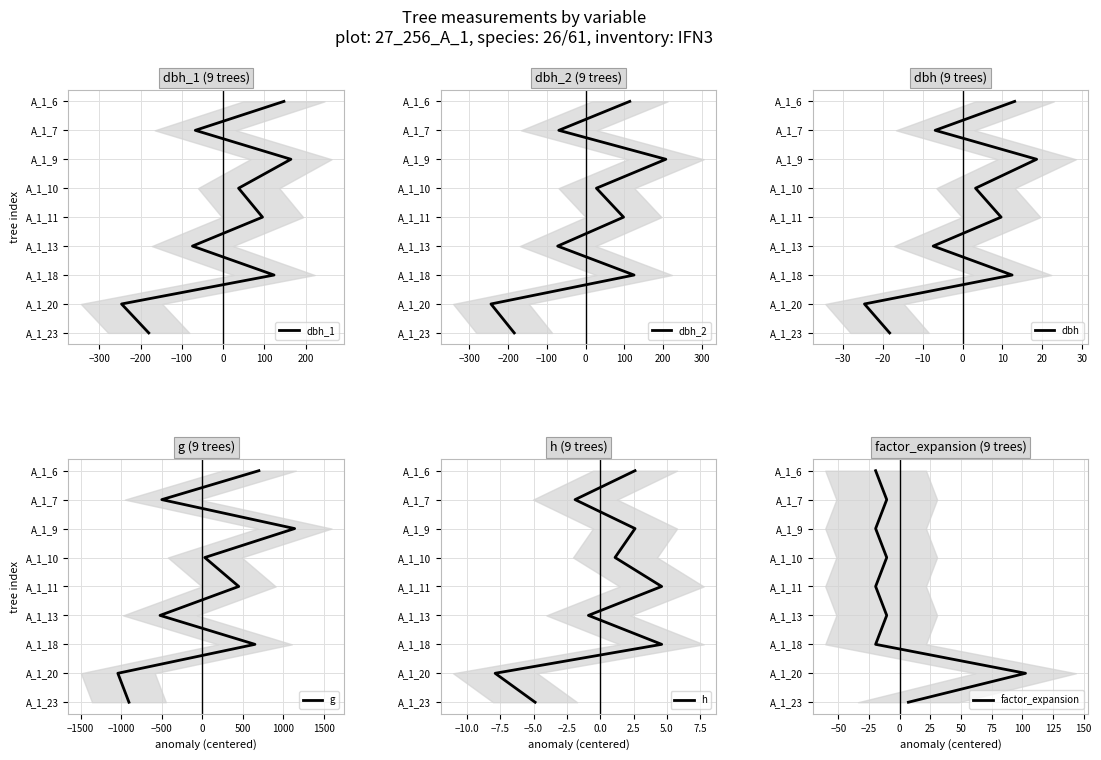

True or false: h has a value of -3 at −400.

False